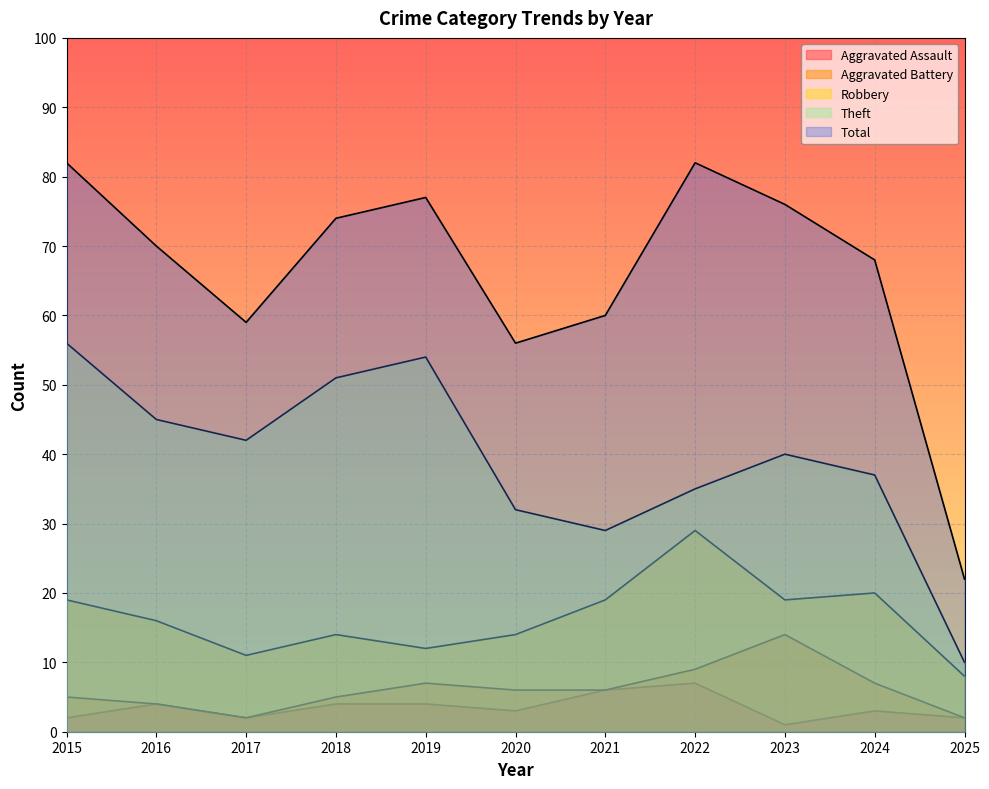

Reading left to right, extract all data points from this chart.

Aggravated Assault: 2015=2	2016=4	2017=2	2018=4	2019=4	2020=3	2021=6	2022=7	2023=1	2024=3	2025=2
Aggravated Battery: 2015=5	2016=4	2017=2	2018=5	2019=7	2020=6	2021=6	2022=9	2023=14	2024=7	2025=2
Robbery: 2015=19	2016=16	2017=11	2018=14	2019=12	2020=14	2021=19	2022=29	2023=19	2024=20	2025=8
Theft: 2015=56	2016=45	2017=42	2018=51	2019=54	2020=32	2021=29	2022=35	2023=40	2024=37	2025=10
Total: 2015=82	2016=70	2017=59	2018=74	2019=77	2020=56	2021=60	2022=82	2023=76	2024=68	2025=22